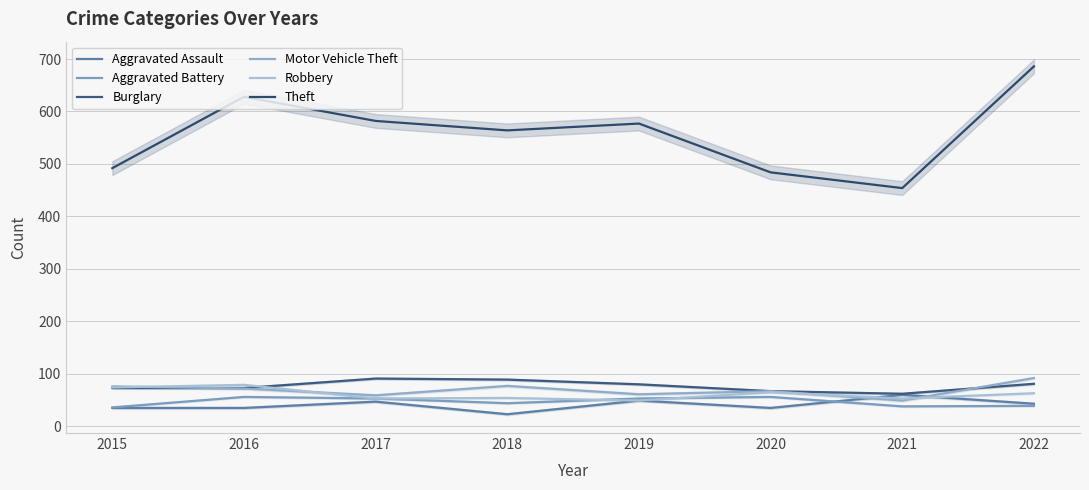

What is the difference between the maximum and second lowest values in the Aggravated Battery series?

18